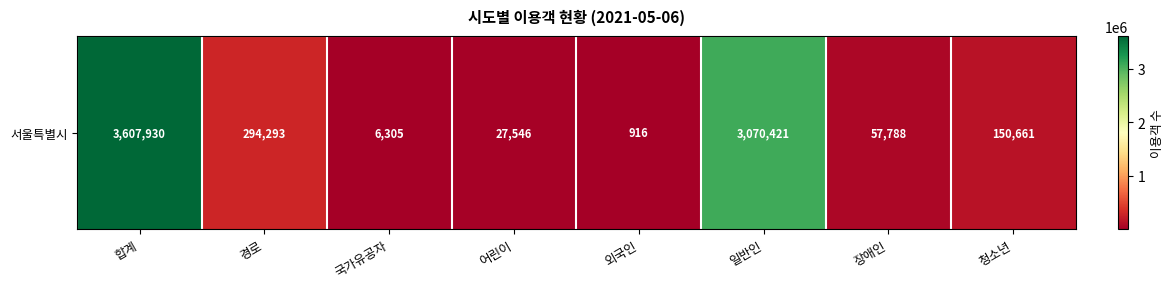

What is the difference between the second highest and second lowest values?

3064116